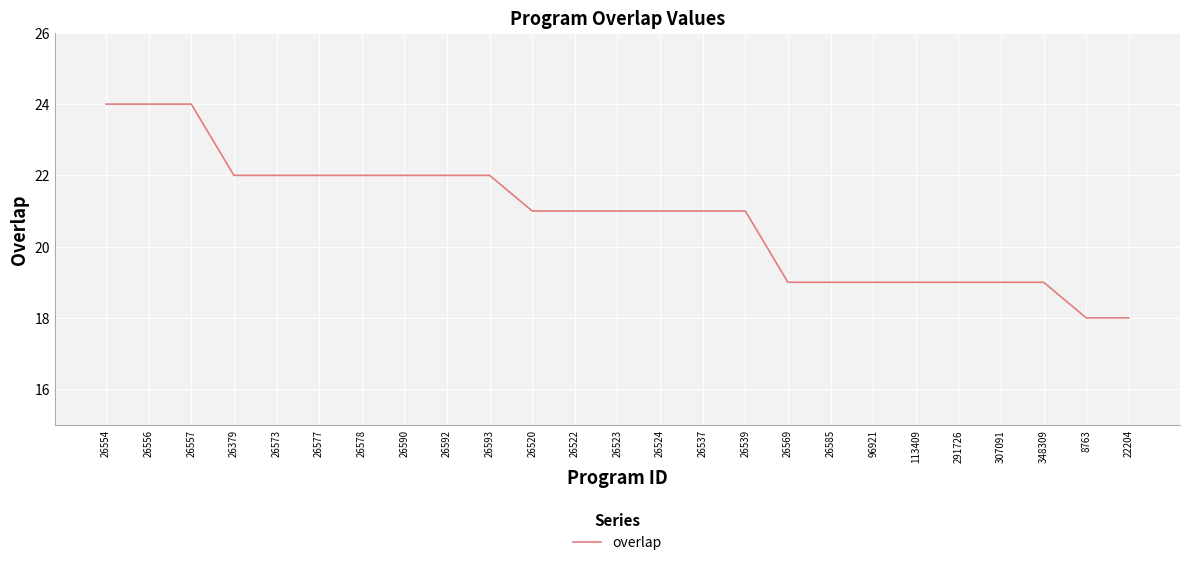

True or false: the data shows 18 at 8763.

True